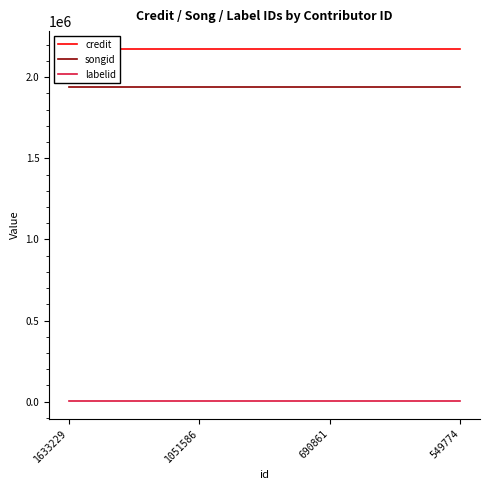

Reading left to right, what are all the values shown in this chart?

credit: 2175334	2175334	2175334	2175334
songid: 1938686	1938686	1938686	1938686
labelid: 4718	4718	4718	4718